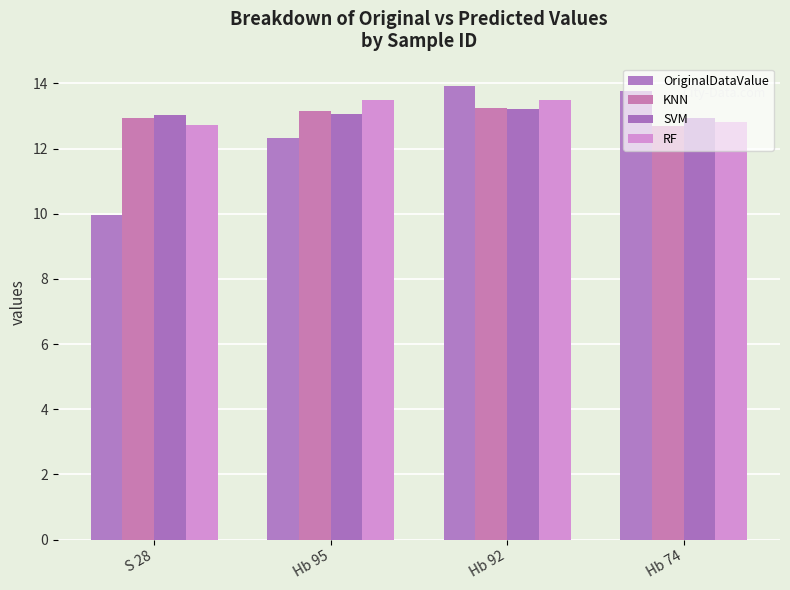

The value of RF at Hb 92 is 13.5. True or false?

True